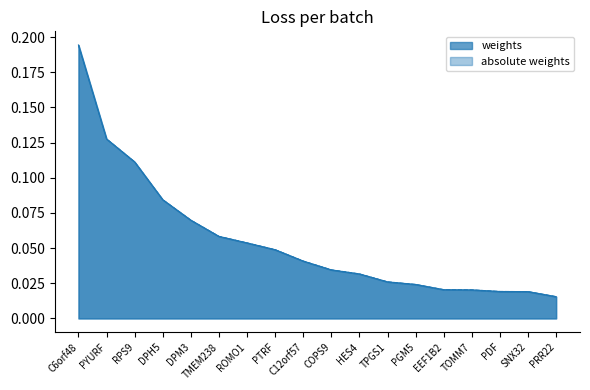

What position from the right is C12orf57?

10